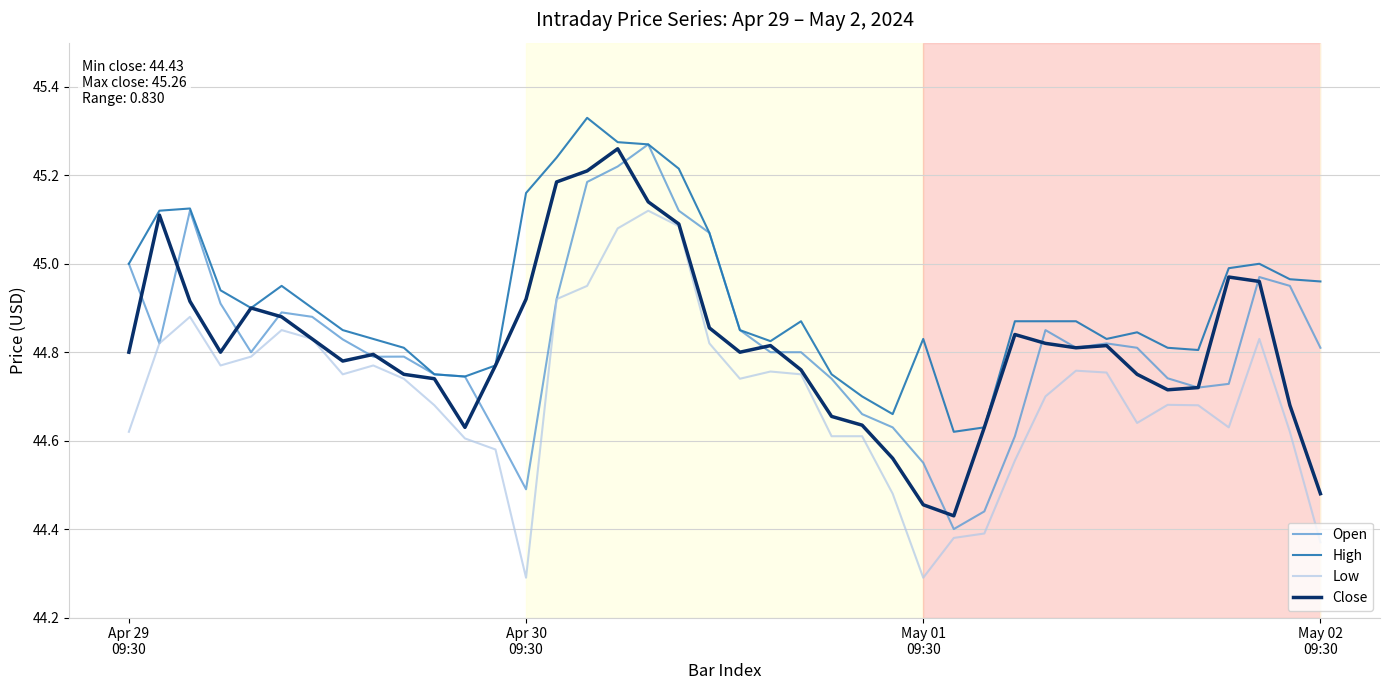

Which series has the largest total across all categories?

High